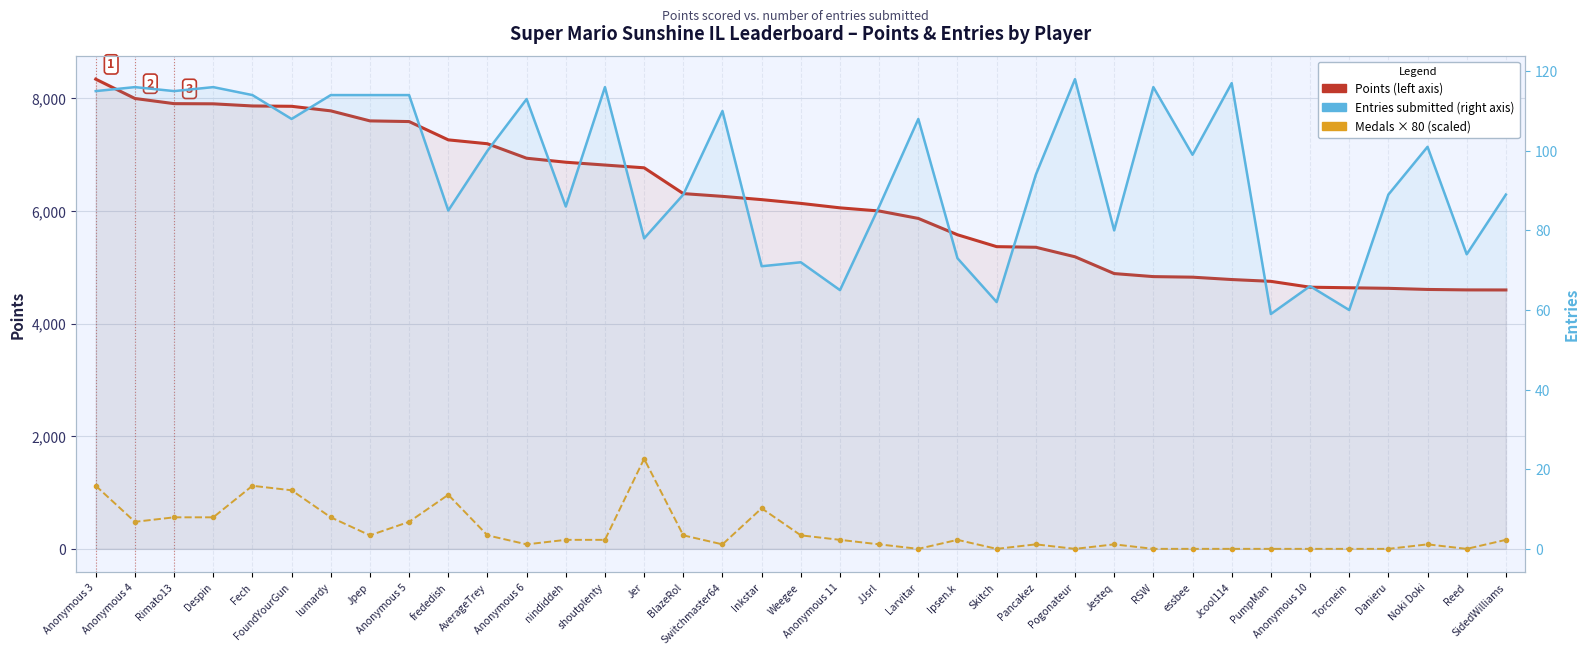

Reading left to right, what are all the values shown in this chart?

Points: 8340	7997	7905	7902	7864	7858	7777	7599	7587	7262	7193	6936	6865	6815	6766	6308	6259	6201	6134	6055	5999	5867	5577	5366	5355	5186	4888	4834	4824	4782	4750	4646	4636	4626	4606	4598	4597
Medals ×80: 1120	480	560	560	1120	1040	560	240	480	960	240	80	160	160	1600	240	80	720	240	160	80	0	160	0	80	0	80	0	0	0	0	0	0	0	80	0	160
Entries: 115	116	115	116	114	108	114	114	114	85	100	113	86	116	78	89	110	71	72	65	86	108	73	62	94	118	80	116	99	117	59	66	60	89	101	74	89